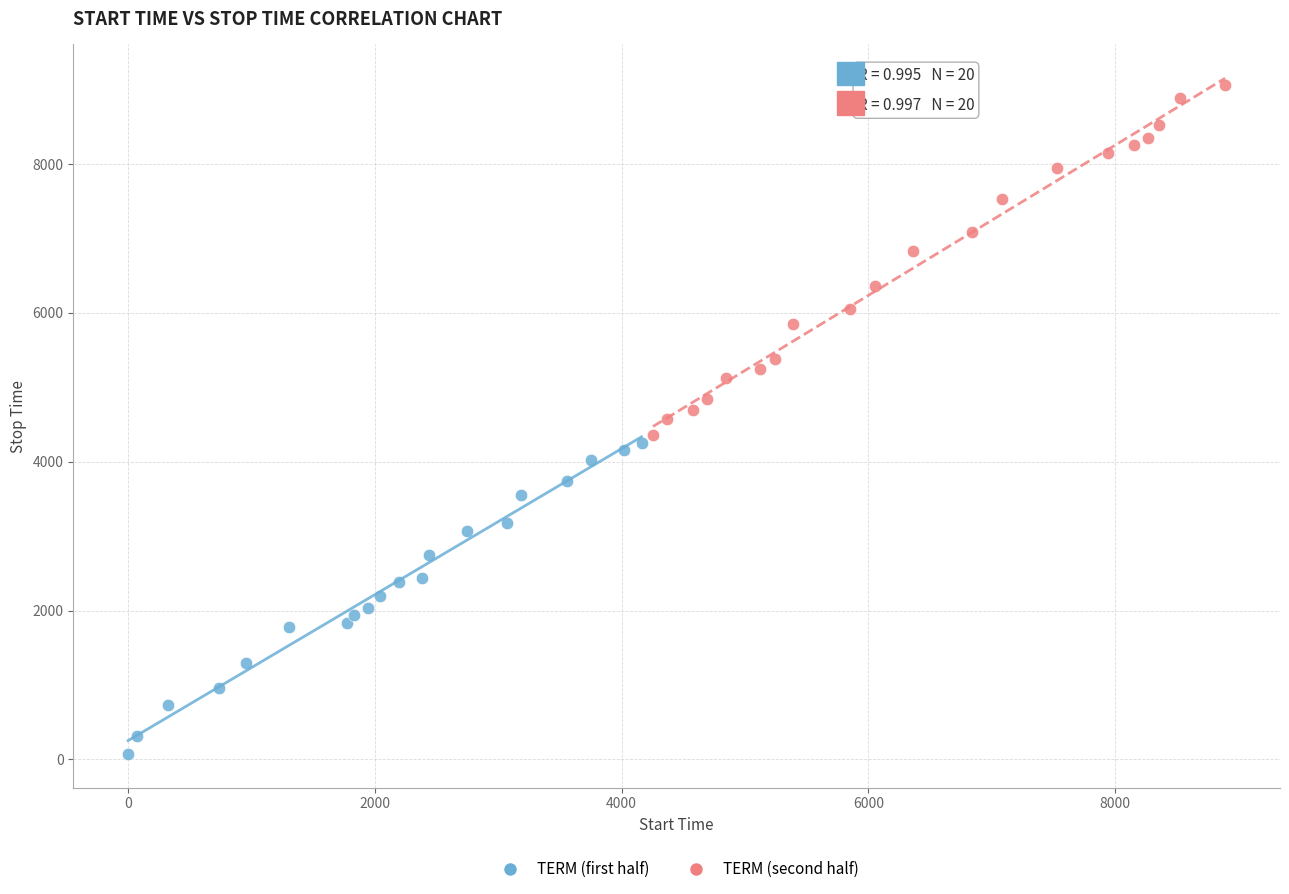

Which series contains the highest Y value?

TERM (second half)